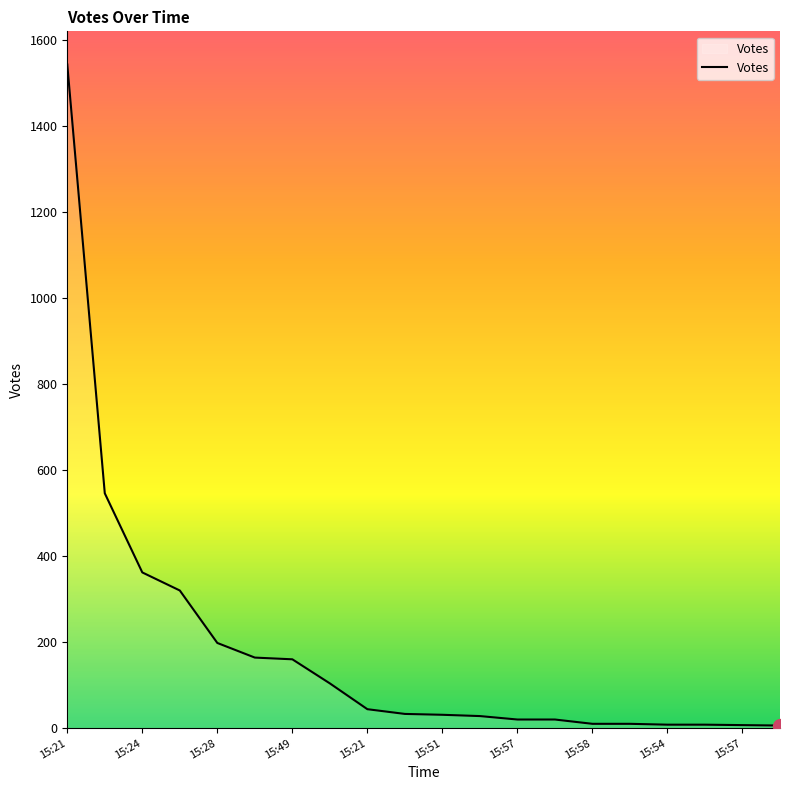

What is the greatest value displayed?

1543